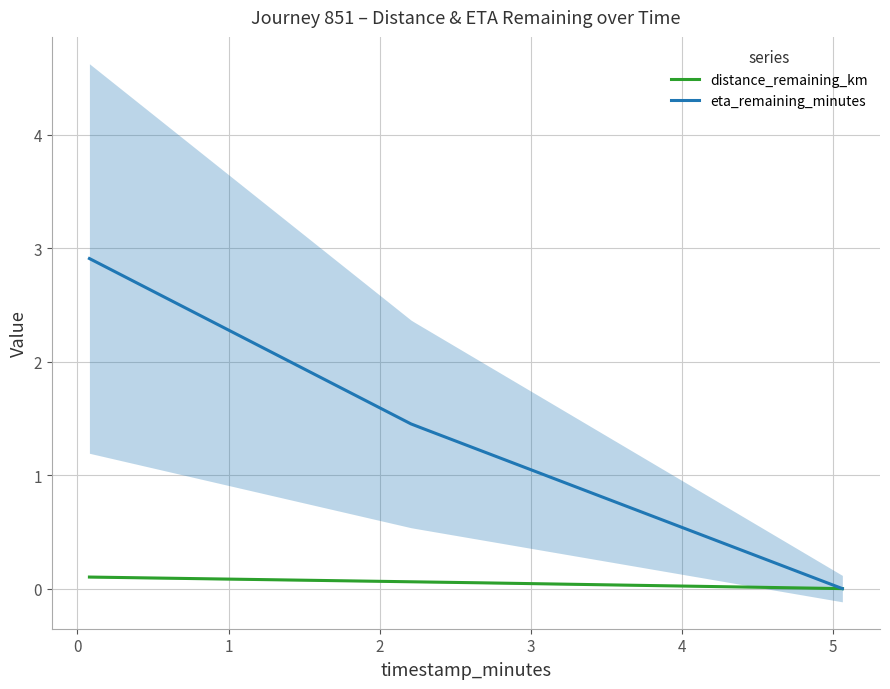

What value does the eta_remaining_minutes series have at 2.21?

1.4